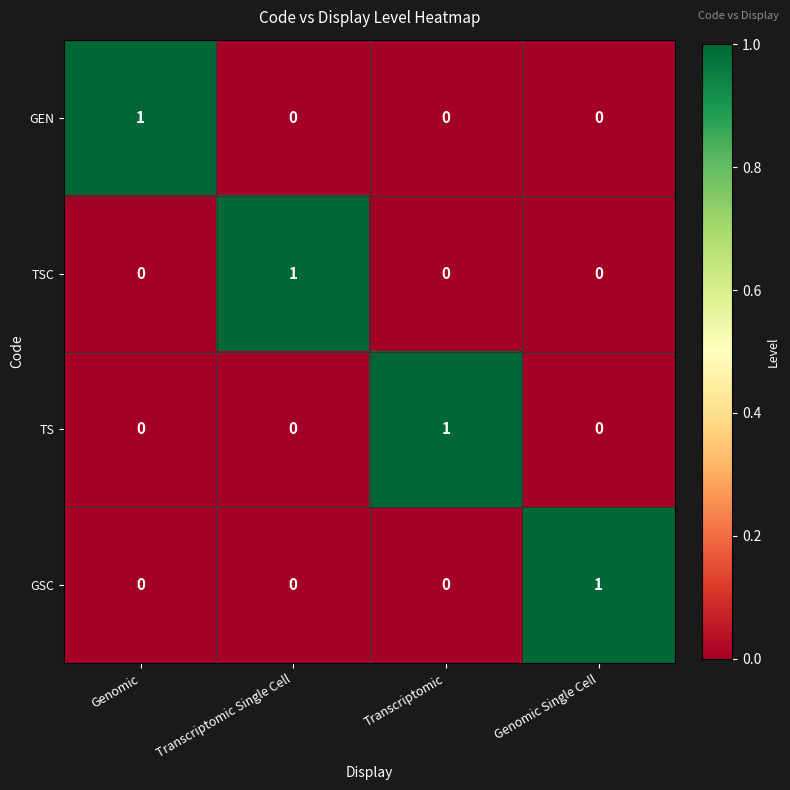

Is it true that TSC equals 2 at Transcriptomic Single Cell?

False